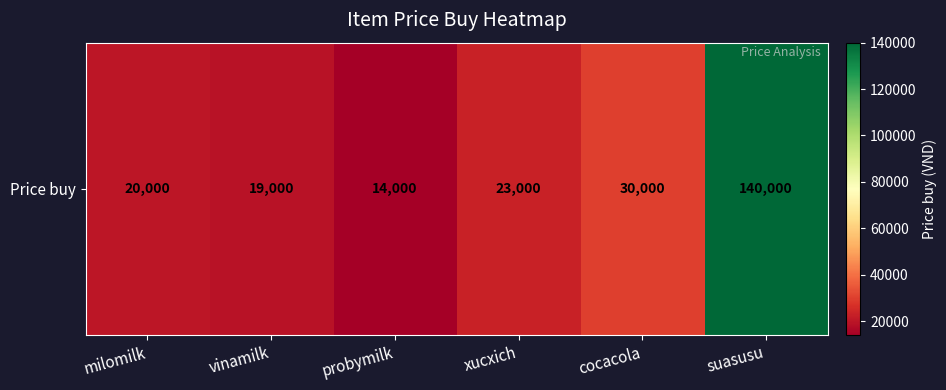

What is the smallest value displayed?

14000